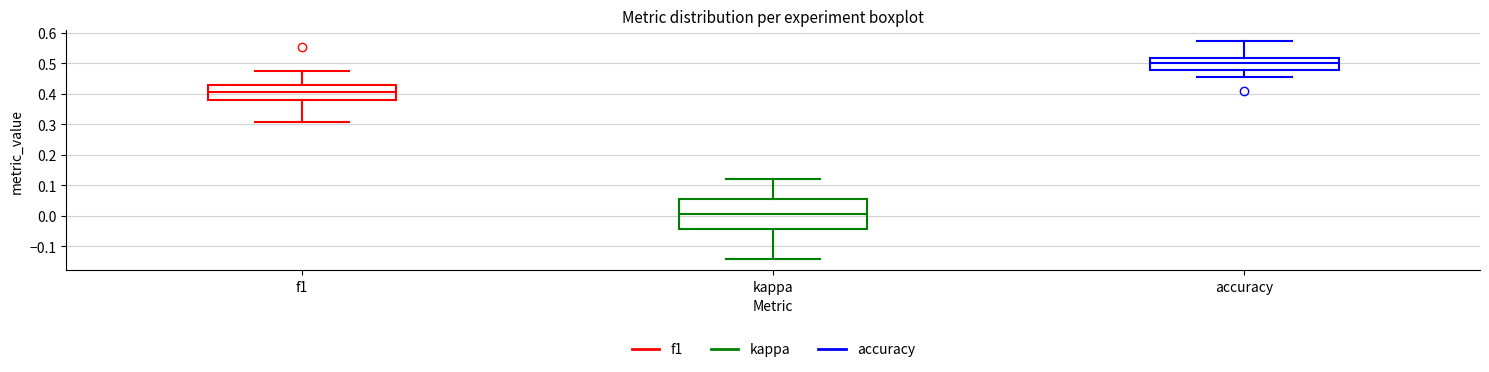

Which box is the tallest, from its lower edge to its upper edge?

kappa